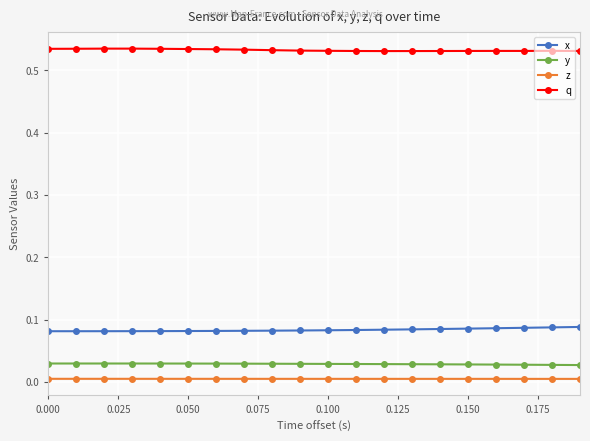

Which series has the largest total across all categories?

q